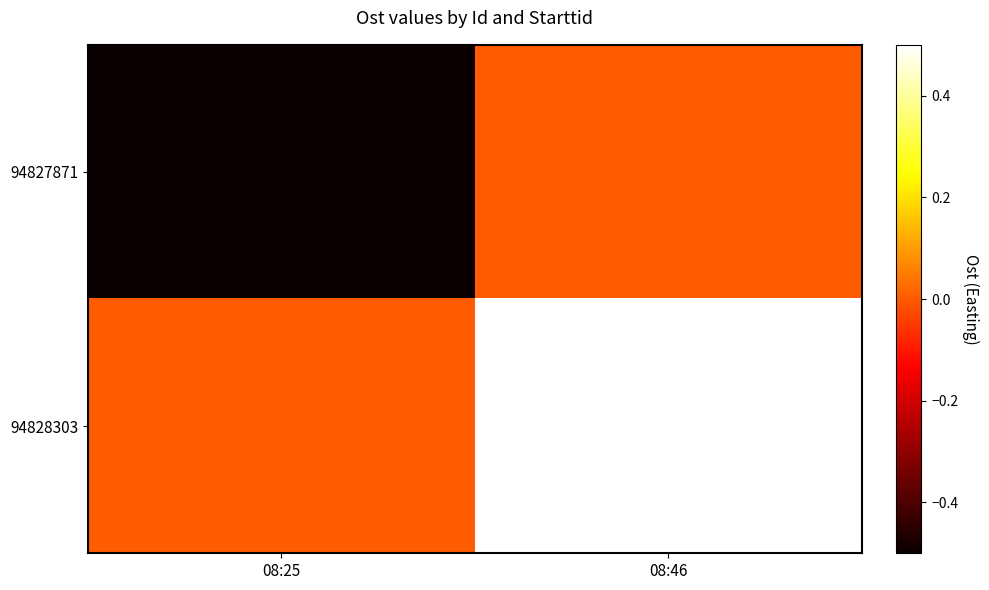

What is the greatest value displayed?

1.0